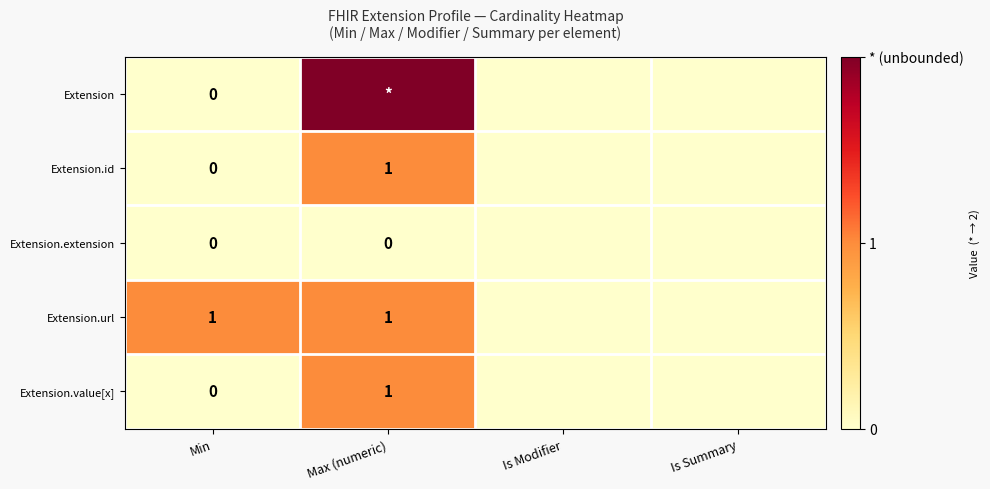

What is the difference between the maximum and second lowest values in the Extension.value[x] series?

1